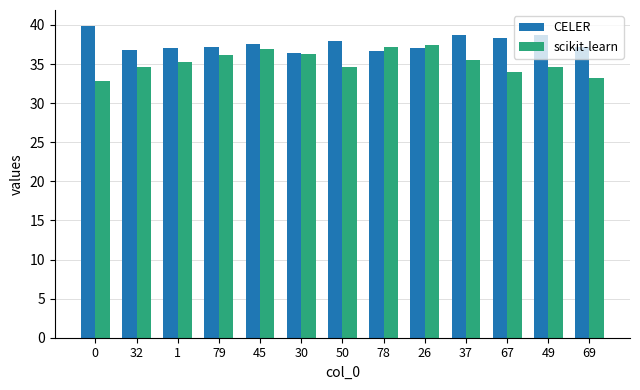

What is the label of the 10th bar from the left?

37